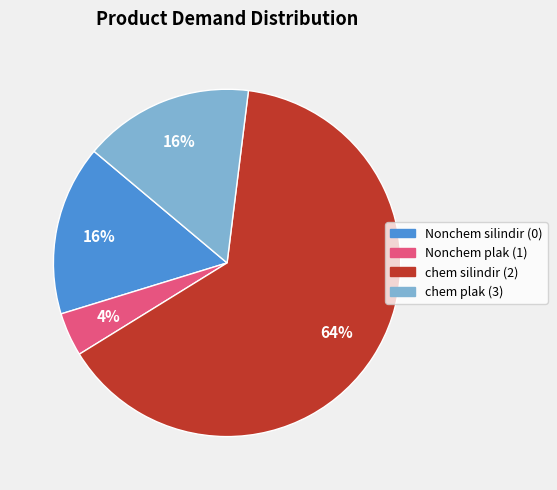

What is the smallest slice in the pie chart?

Nonchem plak (1)